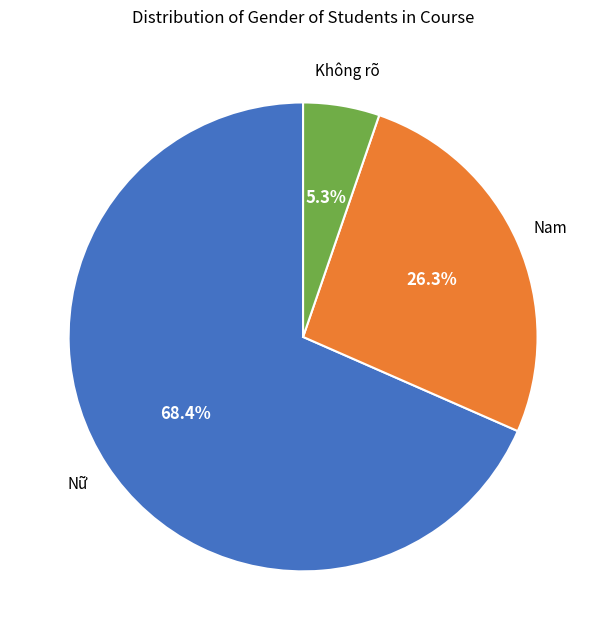

Does any single category account for the majority?

Yes